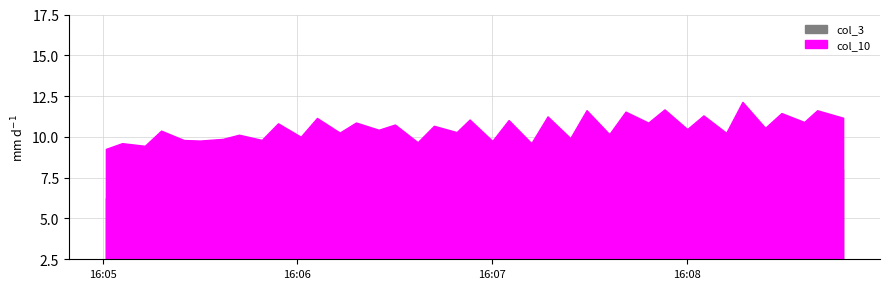

Which series has the largest range (max minus min)?

col_3